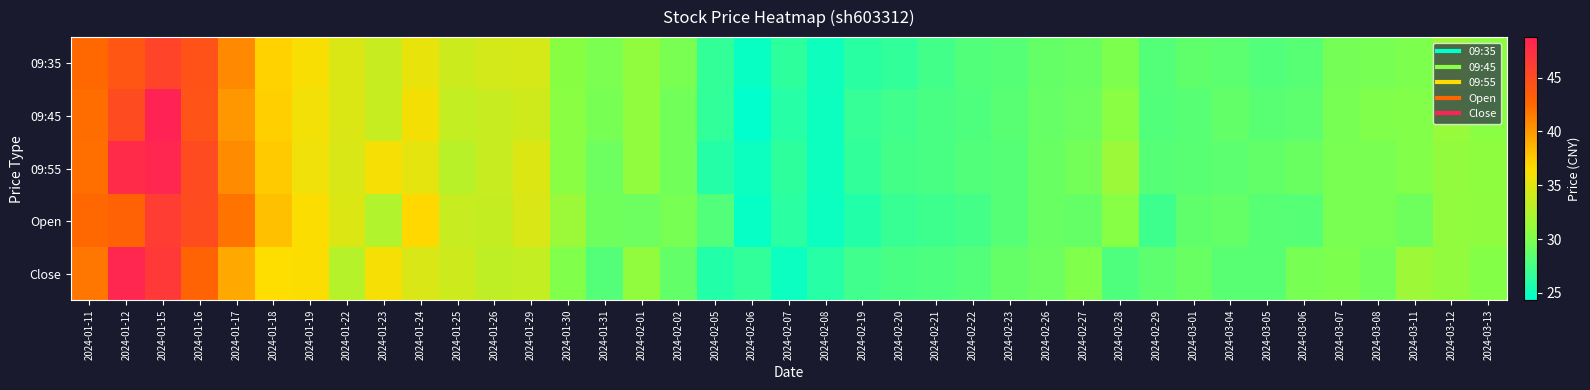

At how many categories does at least one series exceed 48?

2